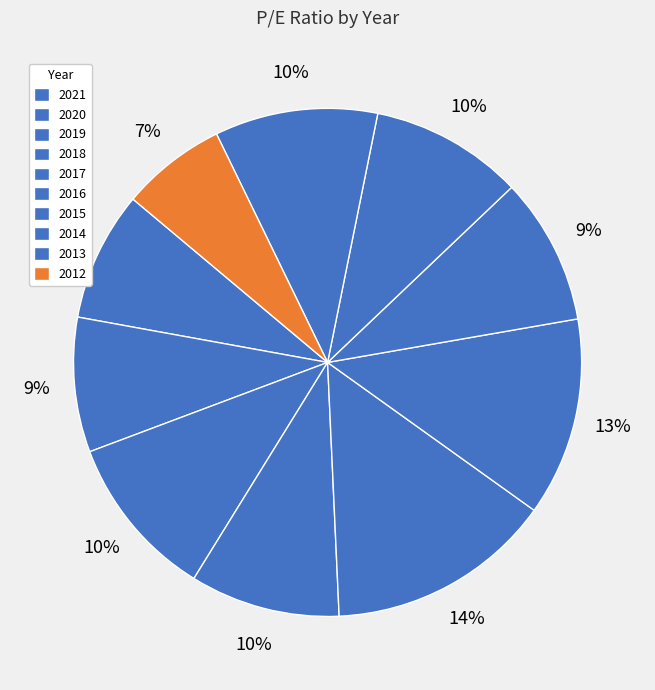

How many segments does this pie chart have?

10